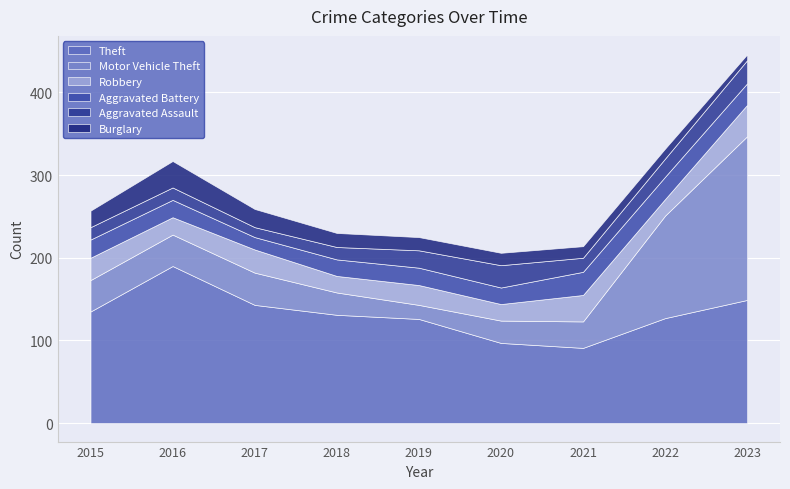

Is the value of Theft at 2019 greater than the value of Aggravated Assault at 2023?

Yes